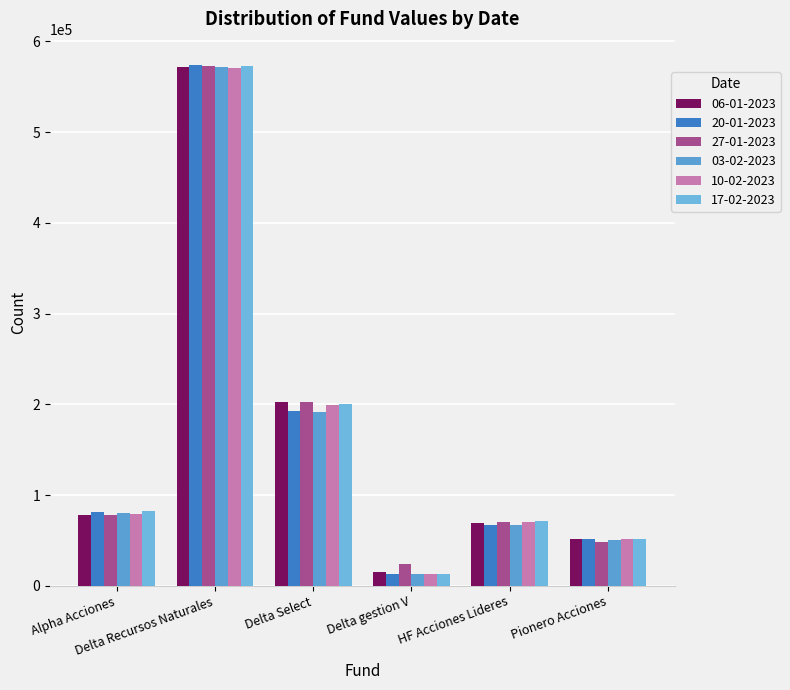

How many values in the 06-01-2023 series exceed 77443?

3